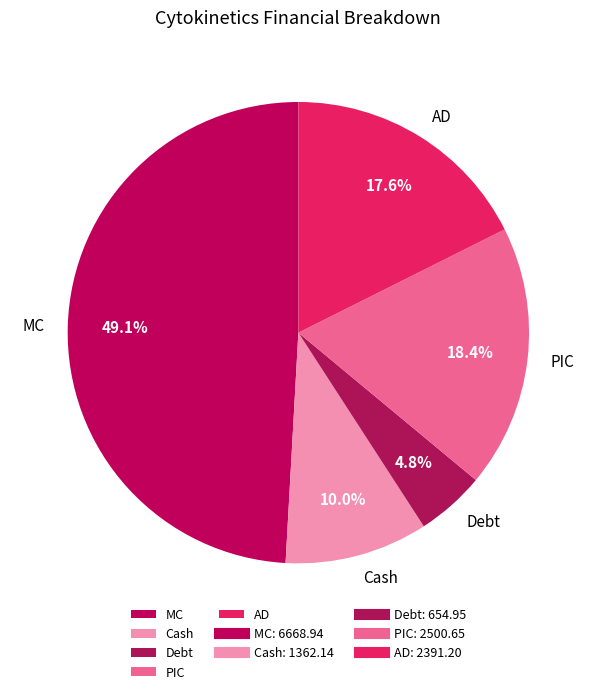

Approximately how many times larger is the value at PIC compared to Debt?

3.8